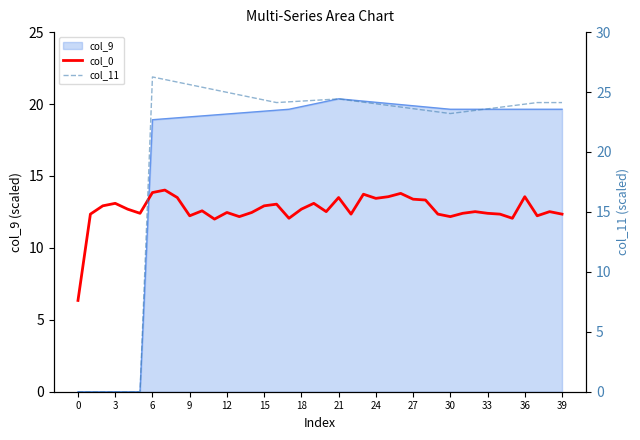

Is the value of col_0 at 20 greater than the value of col_11 at 27?

No